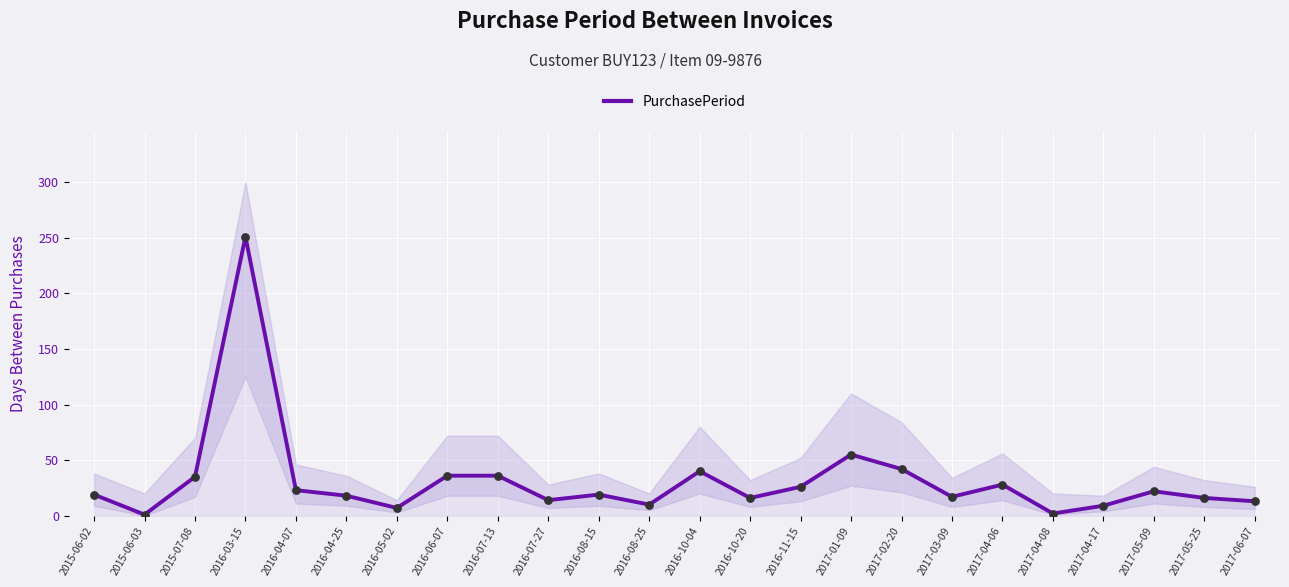

What is the change in value from 2016-07-27 to 2017-06-07?

-1